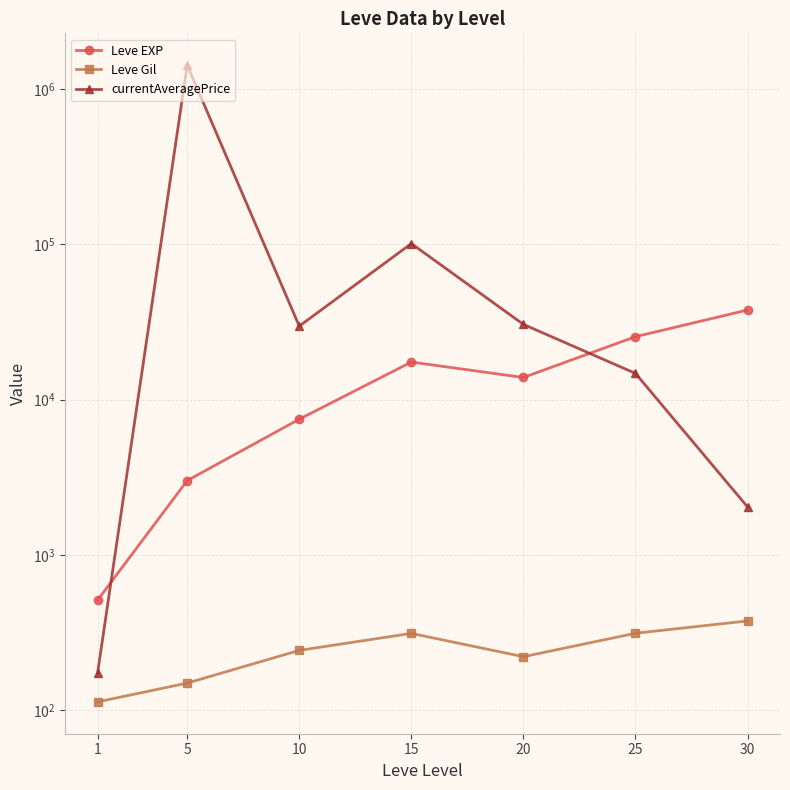

True or false: Leve Gil and Leve EXP cross at least once.

False